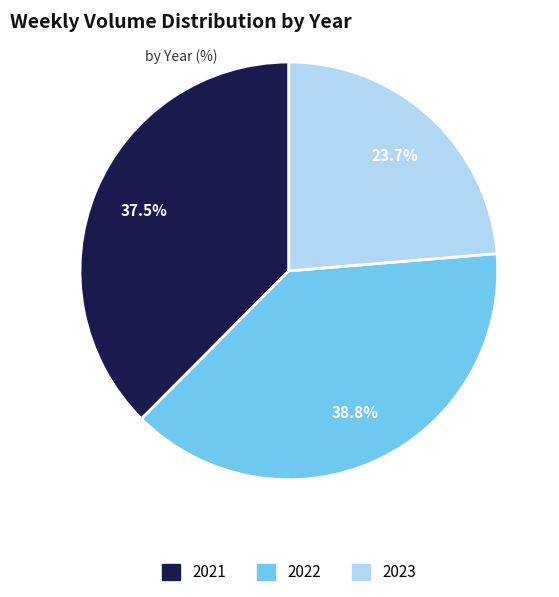

To the nearest percent, what is the difference between the largest and smallest slice percentages?

15%